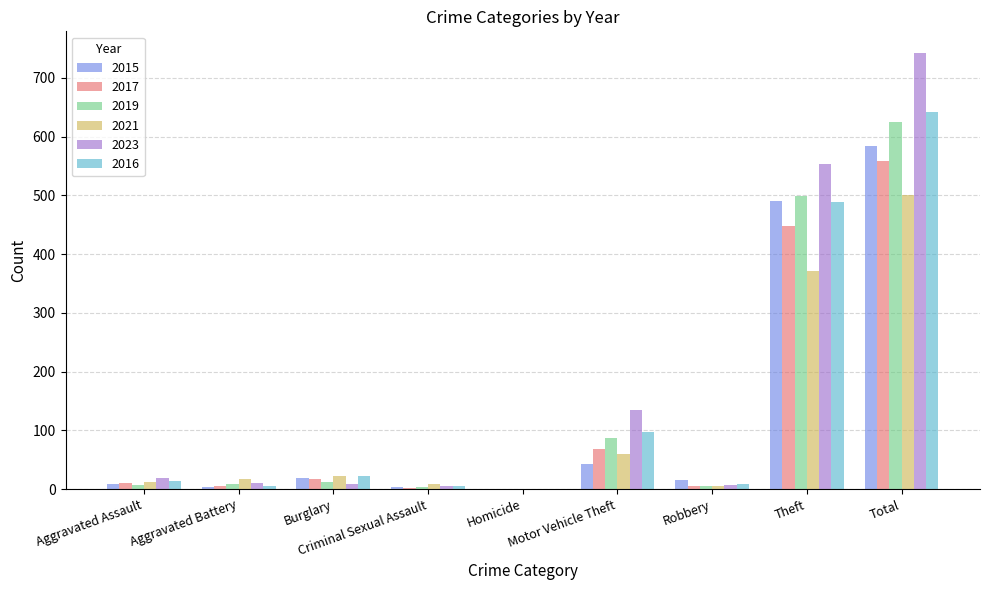

The value of 2019 at Total is 315. True or false?

False